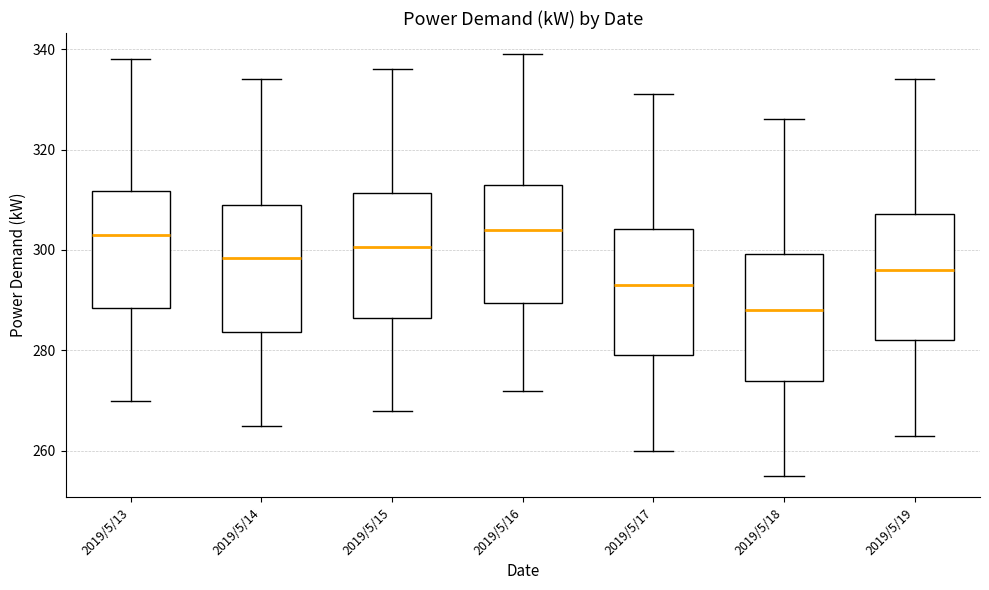

Reading left to right, transcribe this box plot: for each box, give where its median line is, the range the box spans, and where its two whiskers end, as read against the y-axis. The values are not printed on the chart, so give them approximately, as read against the axis.

2019/5/13: median 304, box 288 to 312, whiskers 270 to 338
2019/5/14: median 298, box 284 to 310, whiskers 266 to 334
2019/5/15: median 300, box 286 to 312, whiskers 268 to 336
2019/5/16: median 304, box 290 to 314, whiskers 272 to 340
2019/5/17: median 294, box 280 to 304, whiskers 260 to 332
2019/5/18: median 288, box 274 to 300, whiskers 256 to 326
2019/5/19: median 296, box 282 to 308, whiskers 264 to 334